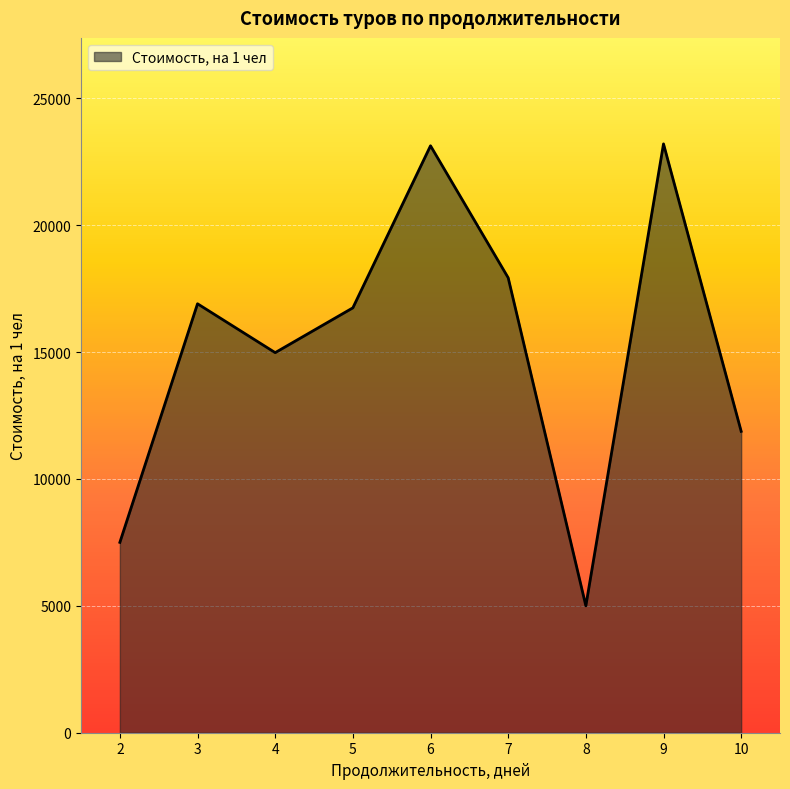

Is it true that the value at 8 is 5000?

True